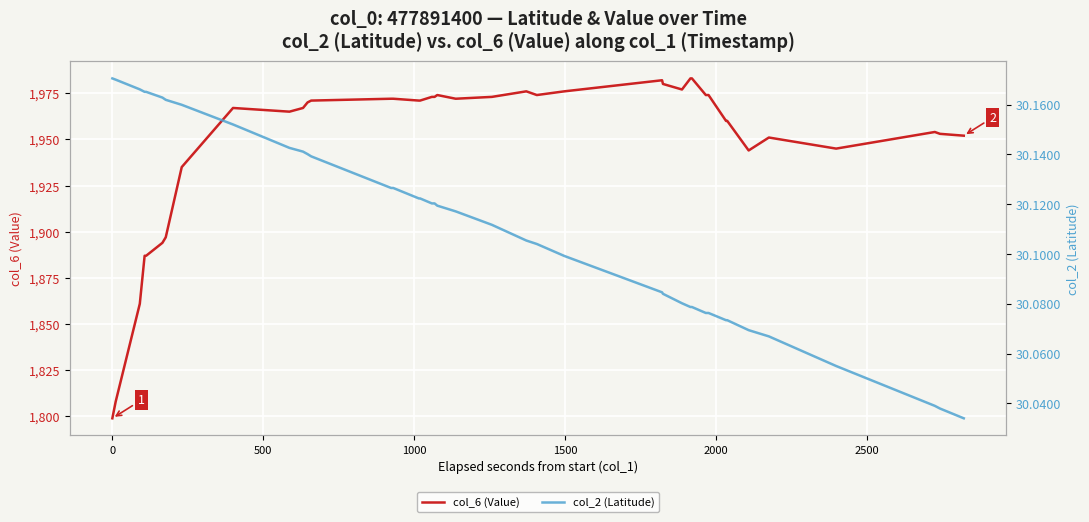

True or false: col_6 (Value) and col_2 (Latitude) cross at least once.

False